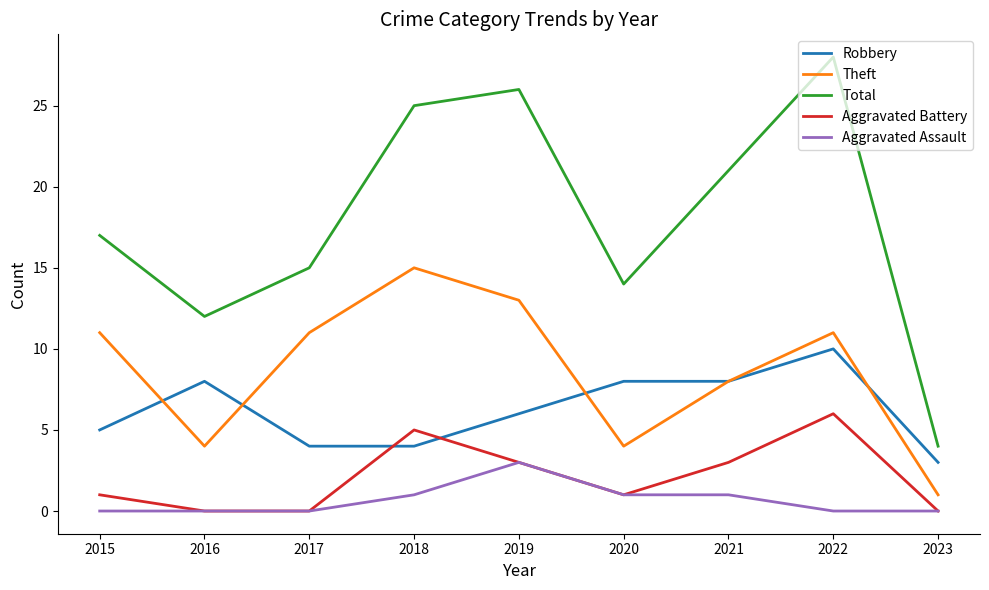

What is the total value across all series at 2017?

30